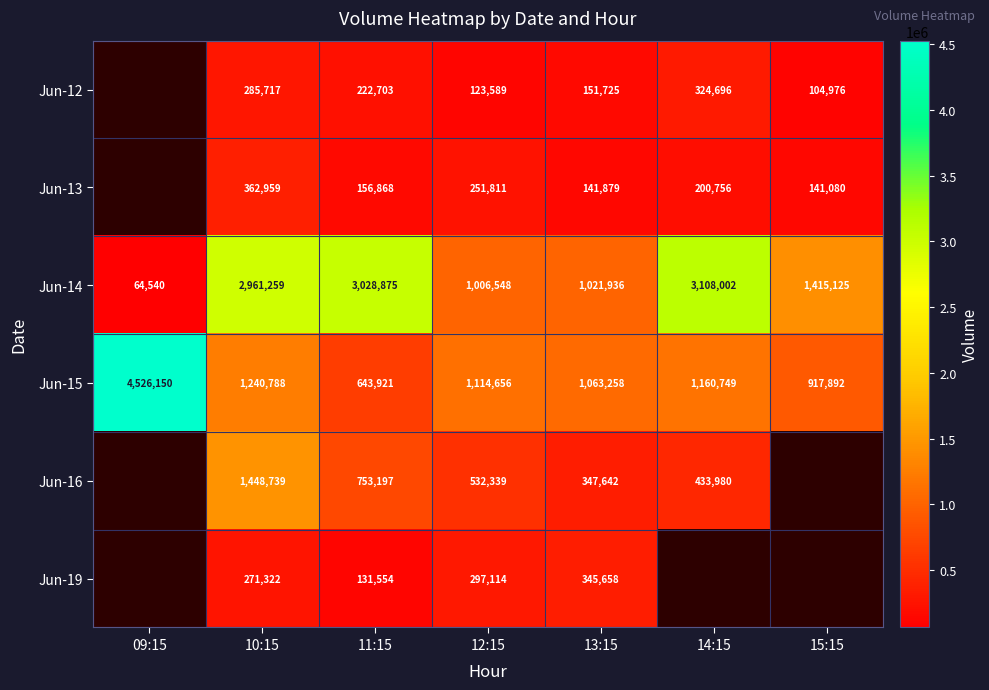

What is the difference between the Jun-12 values at 10:15 and 15:15?

180741